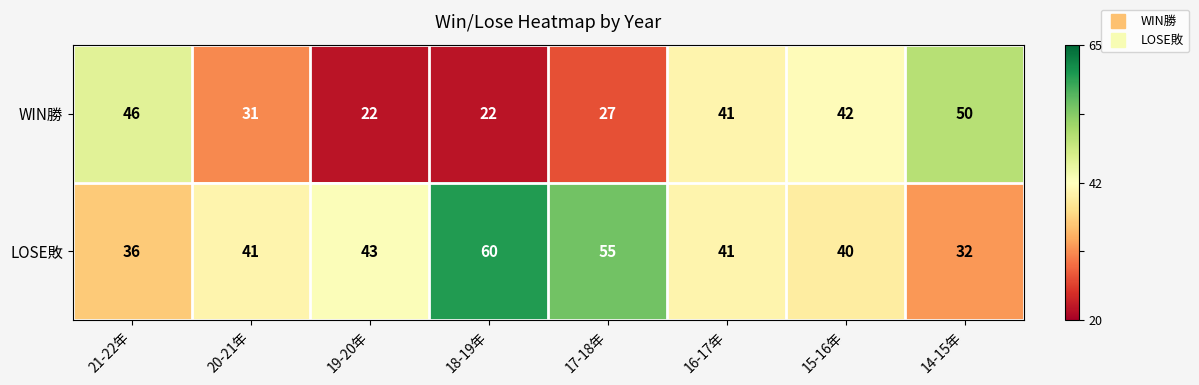

At how many categories does at least one series exceed 47?

3